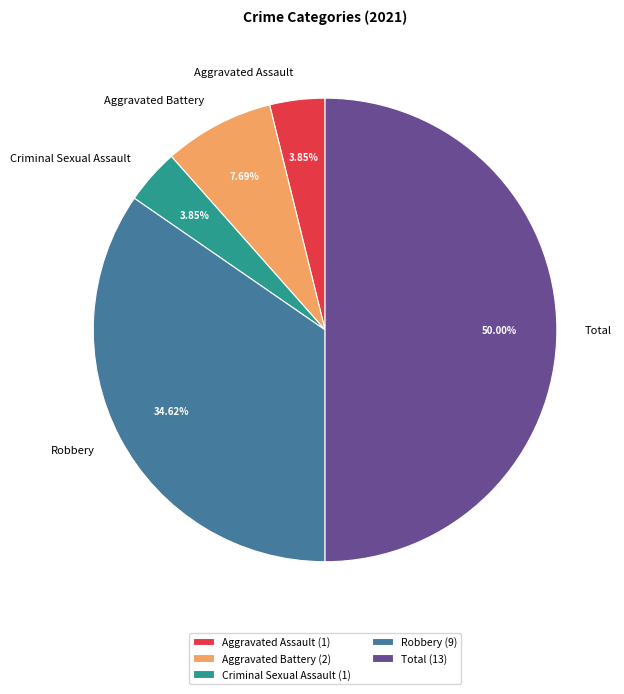

Approximately how many times larger is the value at Aggravated Assault compared to Aggravated Battery?

0.5